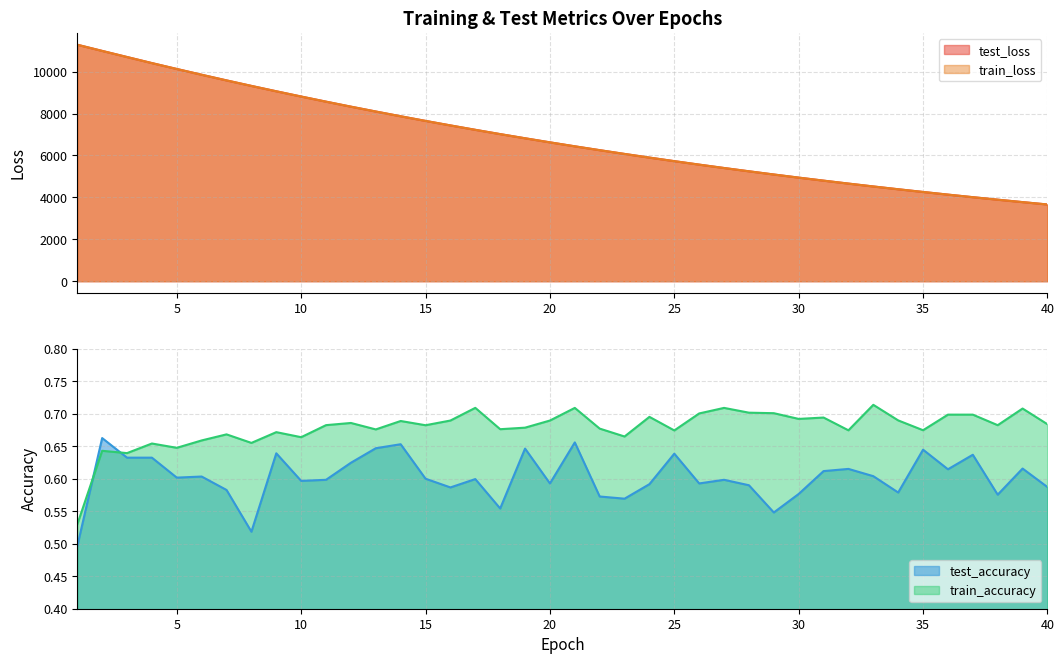

Which series changed the most between 4 and 30?

test_loss